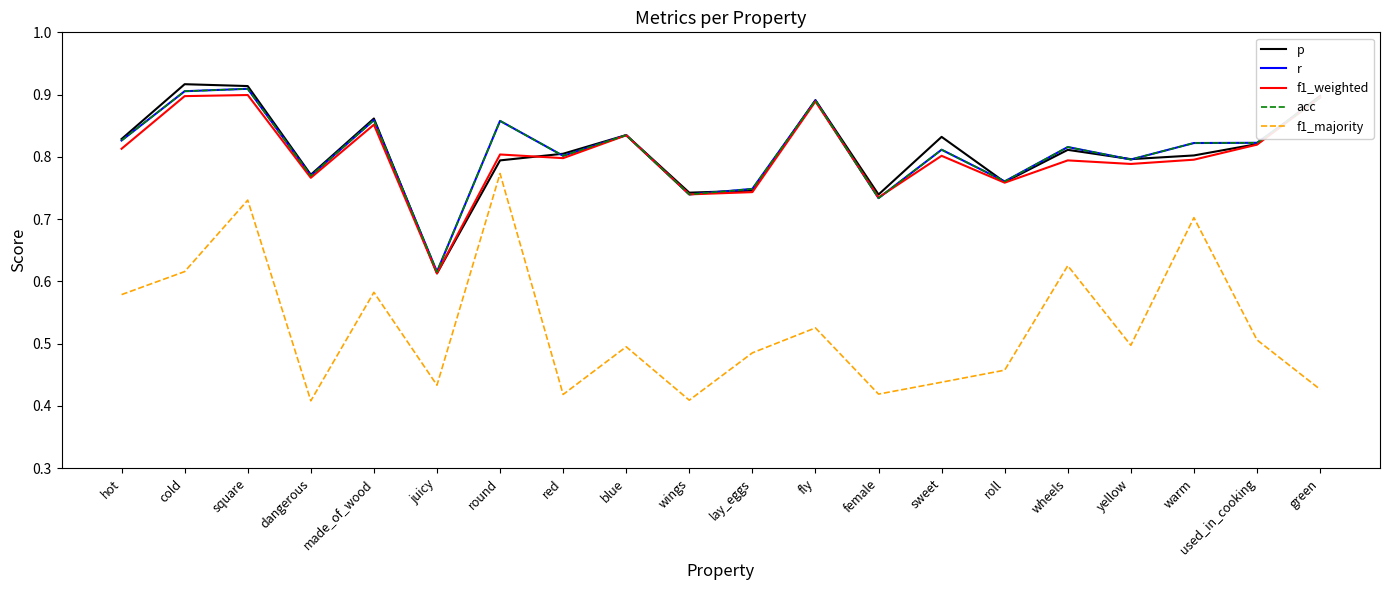

What is the sum of all r values?

16.2